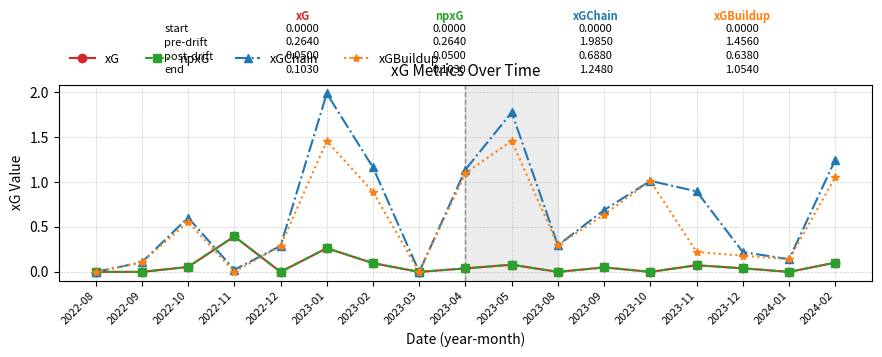

True or false: xGChain and xG cross at least once.

True